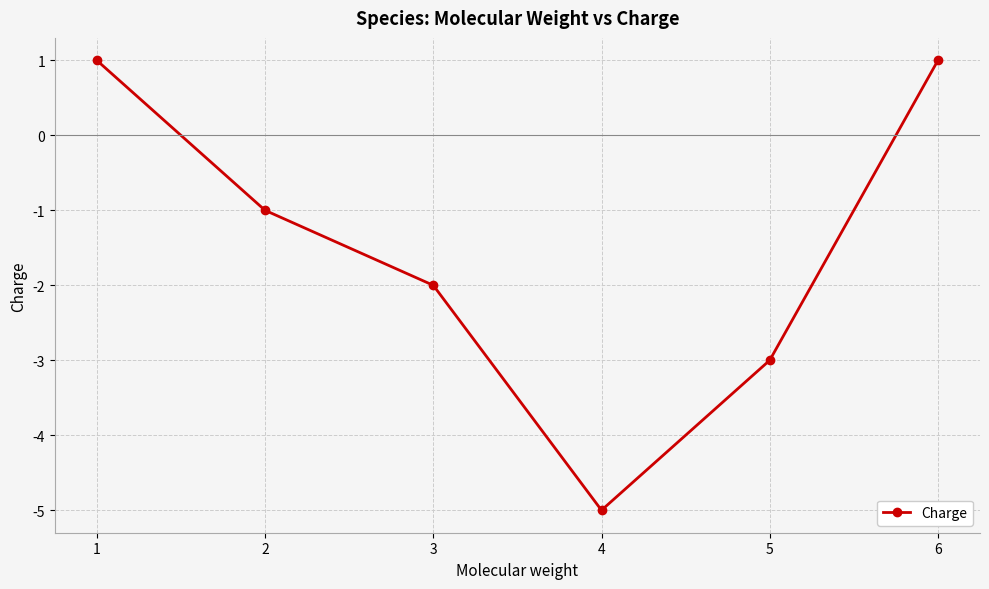

The chart shows a value of -2 at 3. True or false?

True